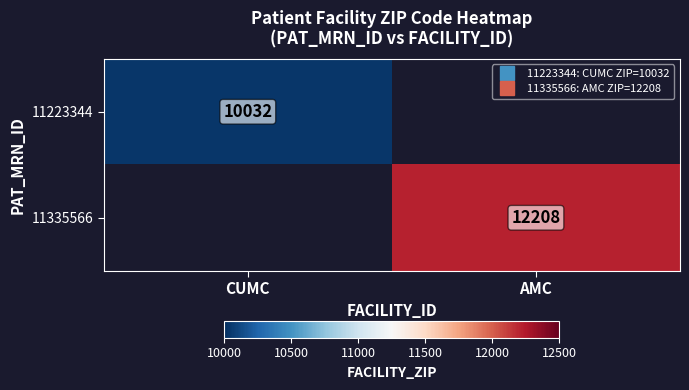

At how many categories does at least one series exceed 12091?

1